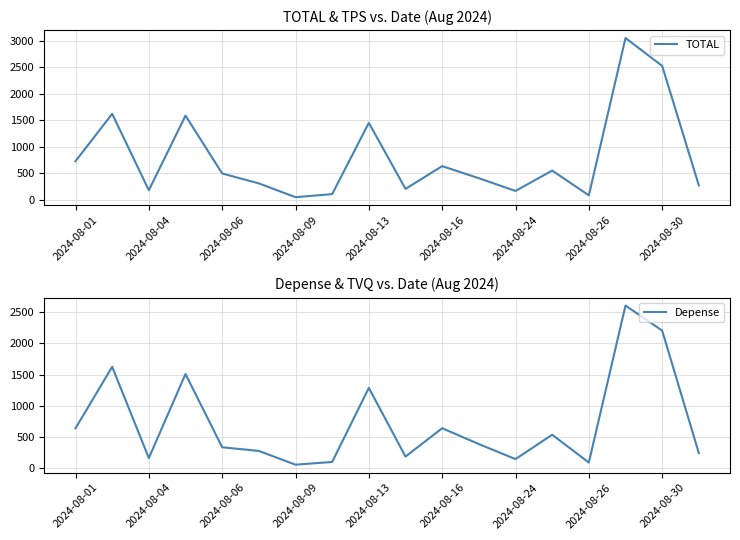

At which label is Depense closest to 1329?

2024-08-13